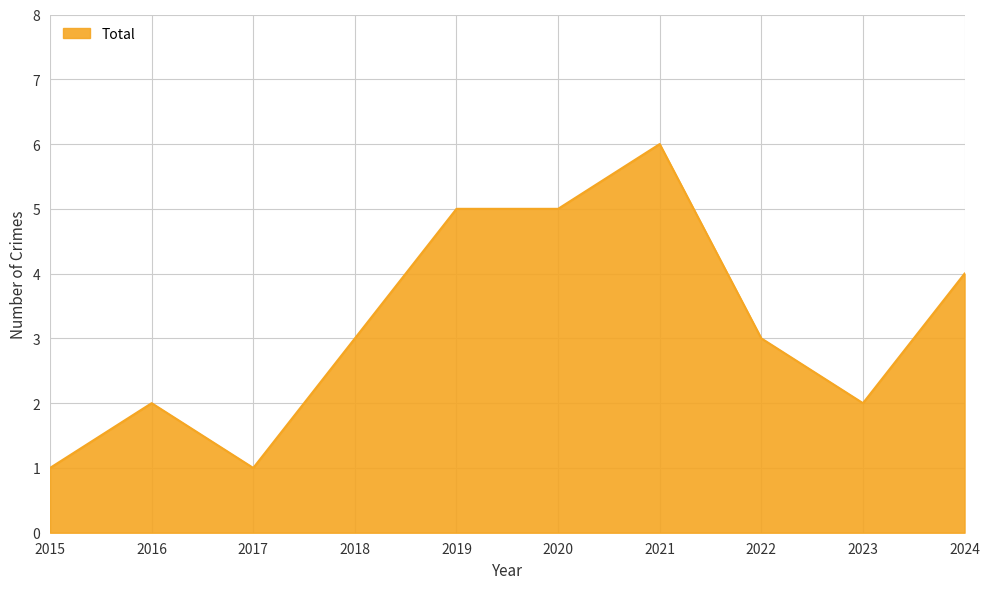

Which label corresponds to the largest value in the chart?

2021